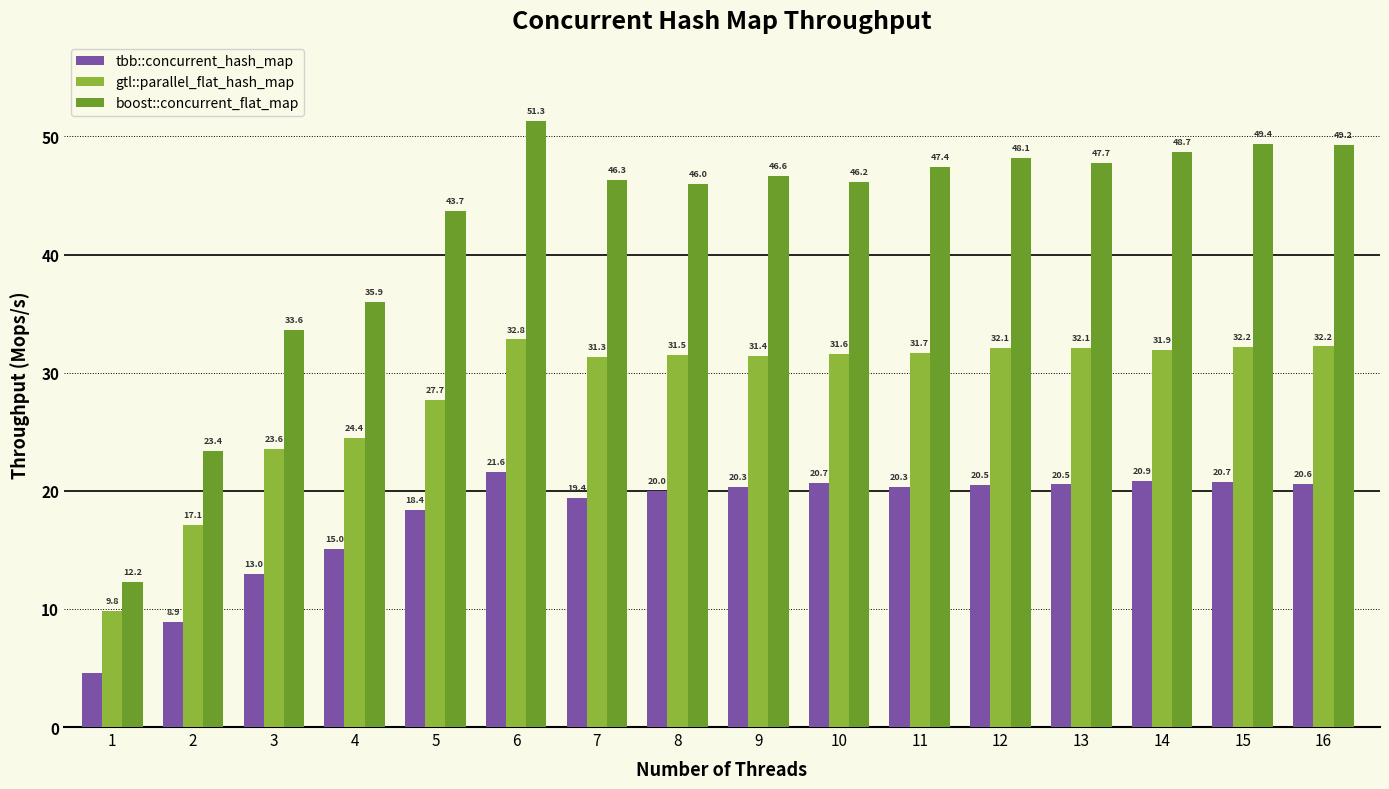

At which label does boost::concurrent_flat_map reach its minimum?

1